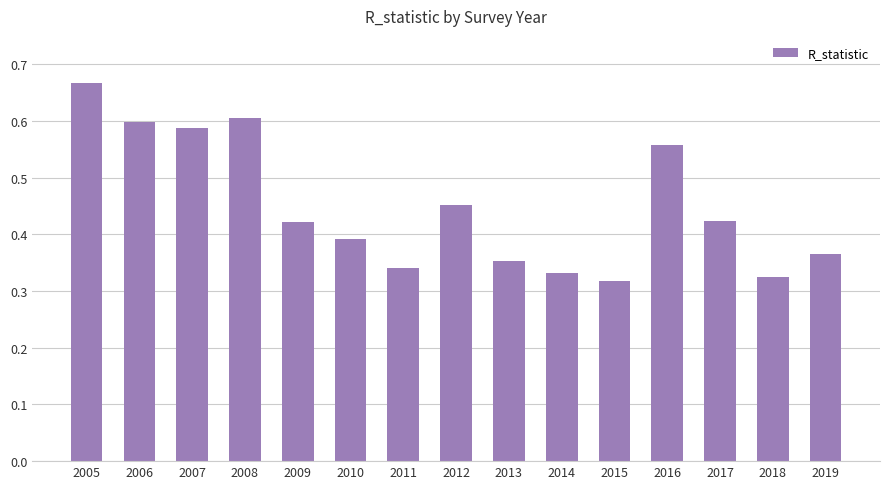

Which label corresponds to the largest value in the chart?

2005